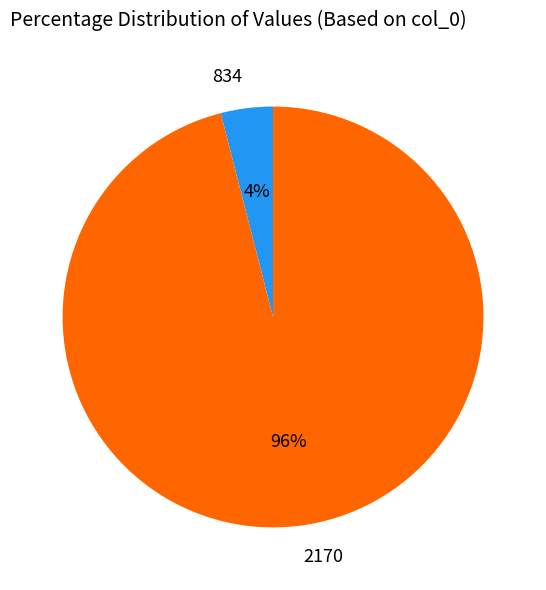

What is the ratio of the value at 2170 to the value at 834?

24.0